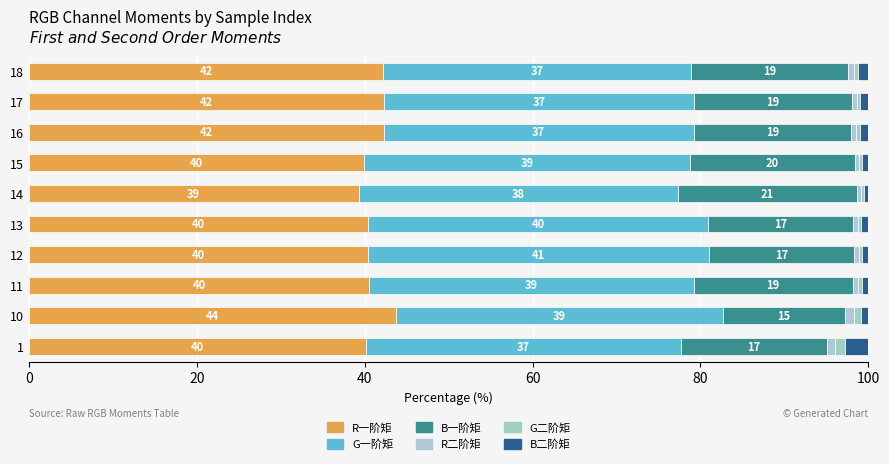

How many data points in R一阶矩 are above 40?

8